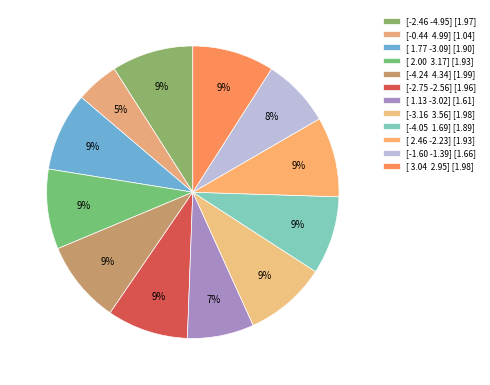

To the nearest percent, what is the difference between the largest and smallest slice percentages?

4%